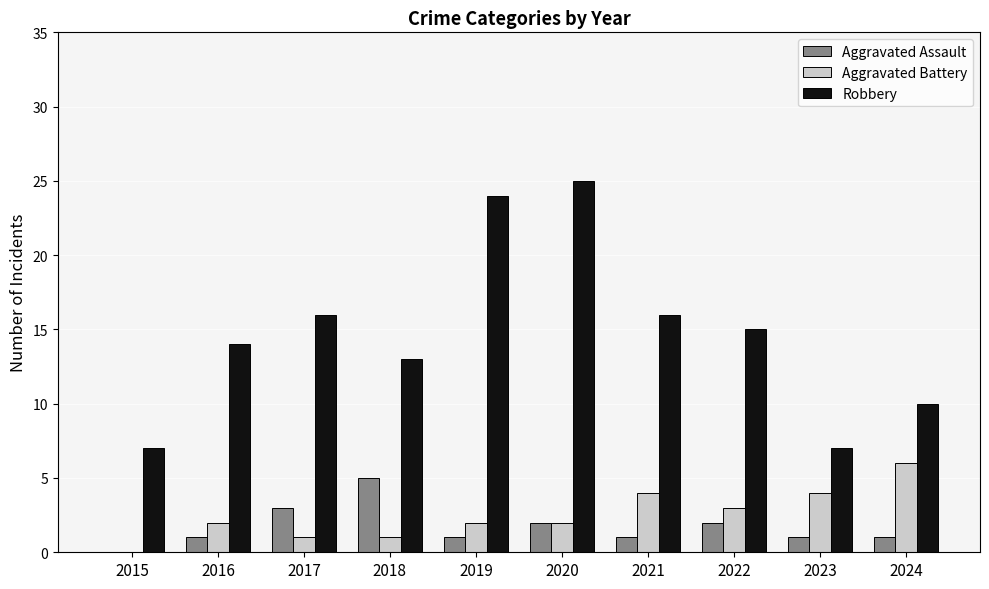

Does the chart contain stacked bars?

No